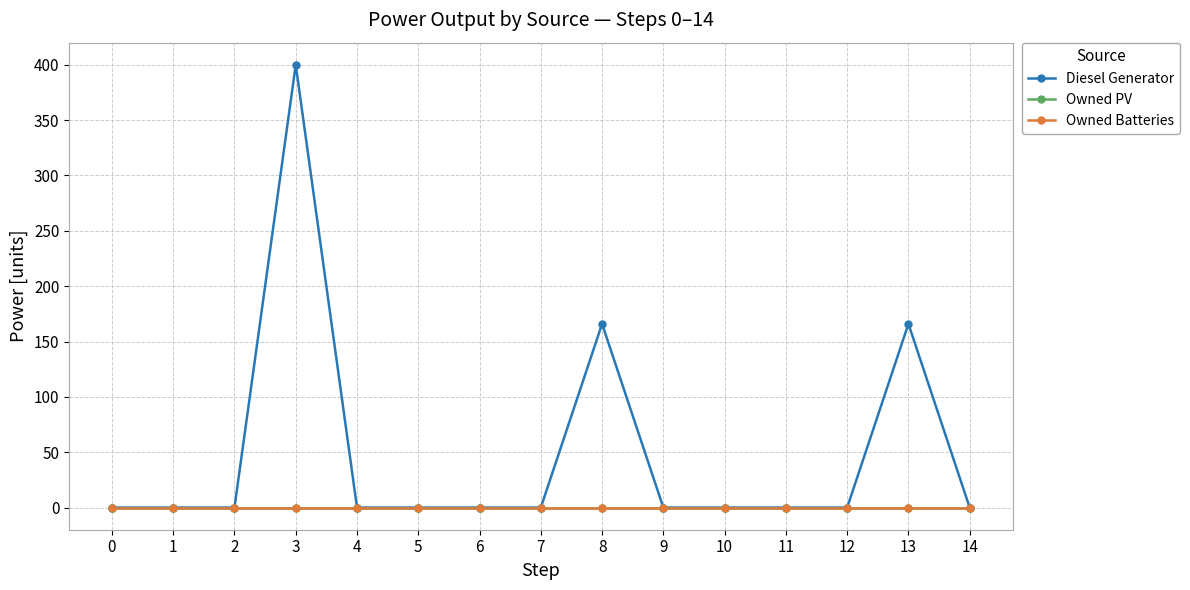

Reading right to left, what are all the values shown in this chart?

Diesel Generator: 14=0.0	13=166.0	12=0.0	11=0.0	10=0.0	9=0.0	8=166.0	7=0.0	6=0.0	5=0.0	4=0.0	3=400.0	2=0.0	1=0.0	0=0.0
Owned PV: 14=0.0	13=0.0	12=0.0	11=0.0	10=0.0	9=0.0	8=0.0	7=0.0	6=0.0	5=0.0	4=0.0	3=0.0	2=0.0	1=0.0	0=0.0
Owned Batteries: 14=0.0	13=0.0	12=0.0	11=0.0	10=0.0	9=0.0	8=0.0	7=0.0	6=0.0	5=0.0	4=0.0	3=0.0	2=0.0	1=0.0	0=0.0